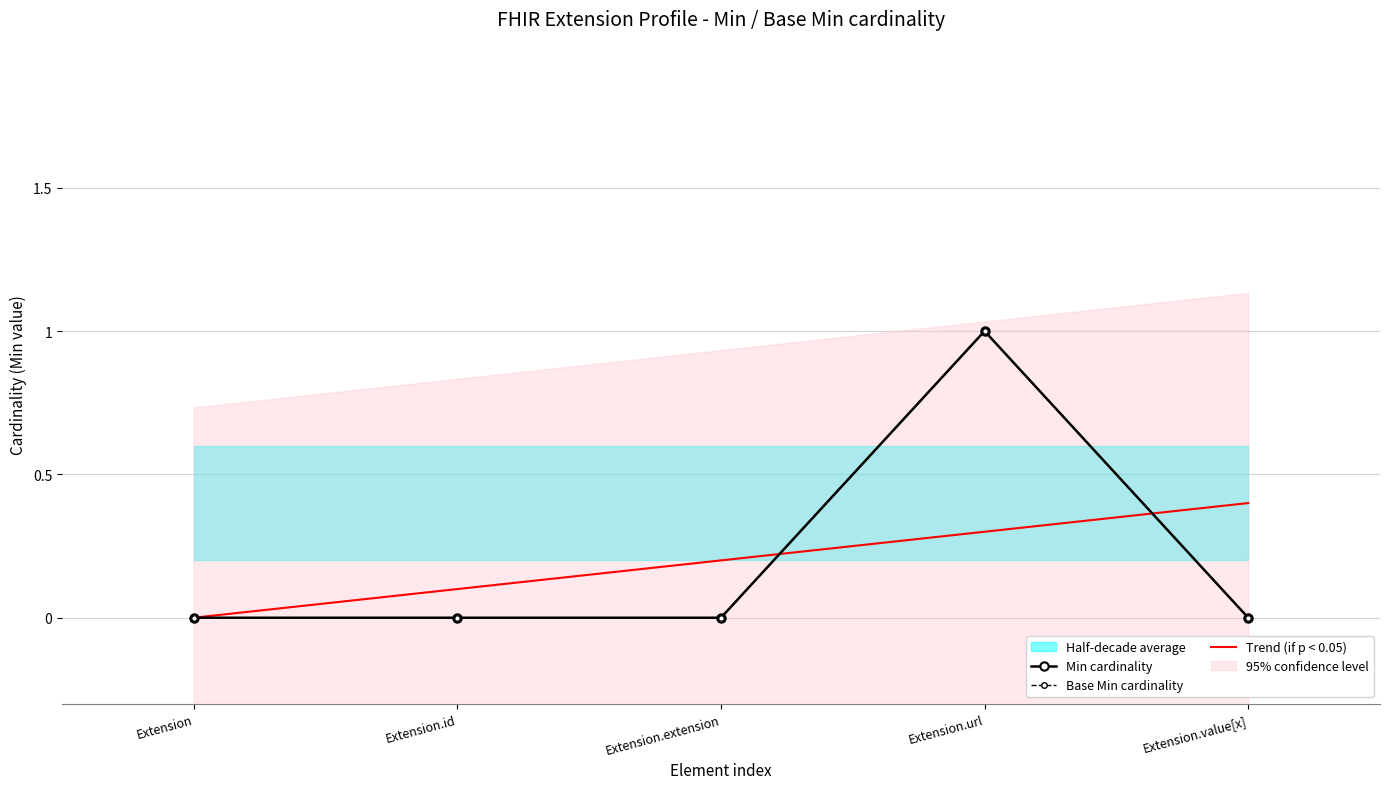

Does the chart have visible grid lines?

Yes